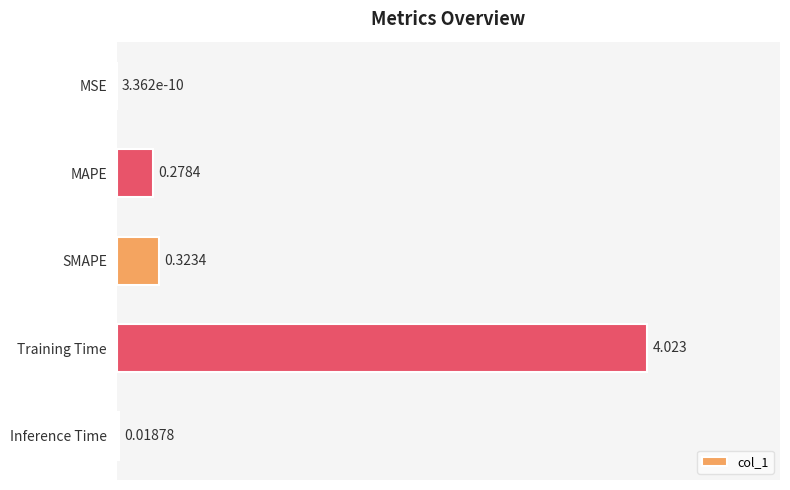

Between MSE and SMAPE, which is larger?

SMAPE